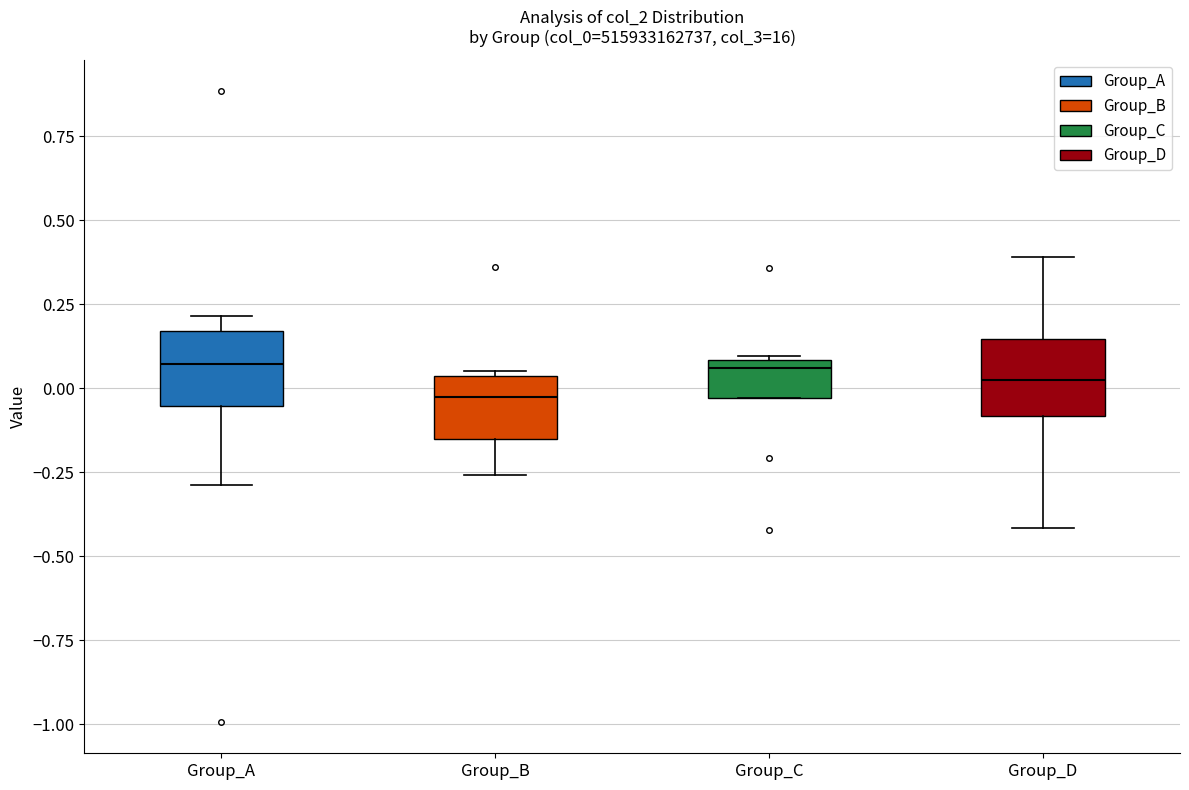

Reading left to right, read every box against the y-axis: the position of its median line, the range the box covers, and the ends of its whiskers. The values are not printed on the chart, so give them approximately, as read against the axis.

Group_A: median 0.05, box -0.05 to 0.15, whiskers -0.30 to 0.20
Group_B: median 0.00, box -0.15 to 0.05, whiskers -0.25 to 0.05 (just above the box's upper edge)
Group_C: median 0.05, box -0.05 to 0.10, whiskers -0.05 to 0.10
Group_D: median 0.00, box -0.10 to 0.15, whiskers -0.40 to 0.40